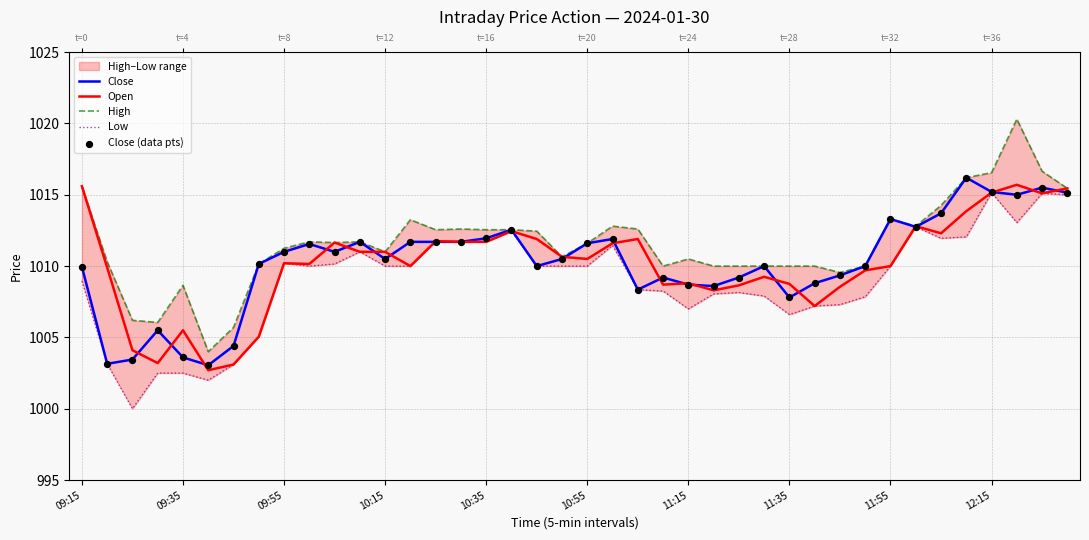

At how many categories does at least one series exceed 1010?

27